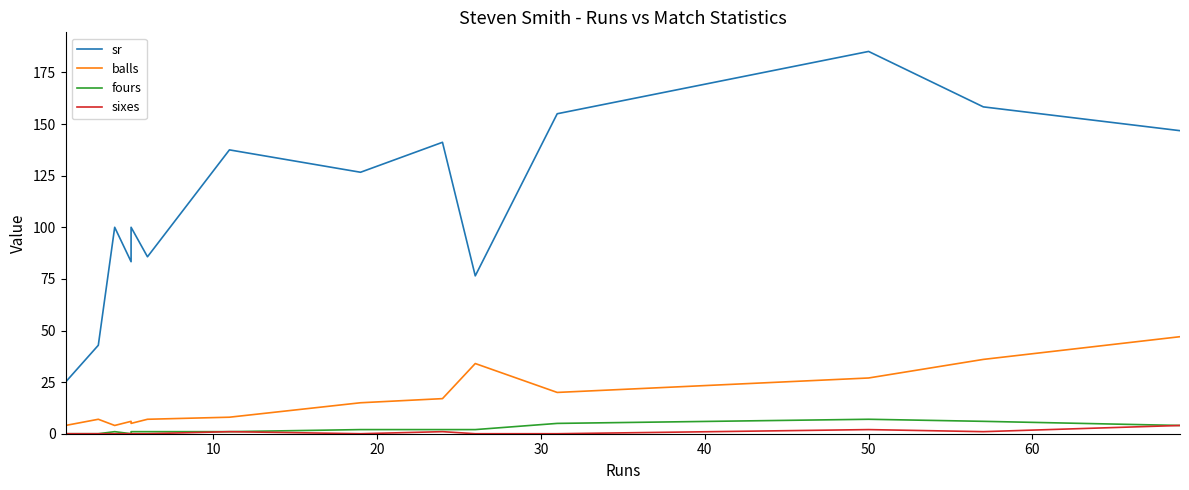

Does the chart have visible grid lines?

No